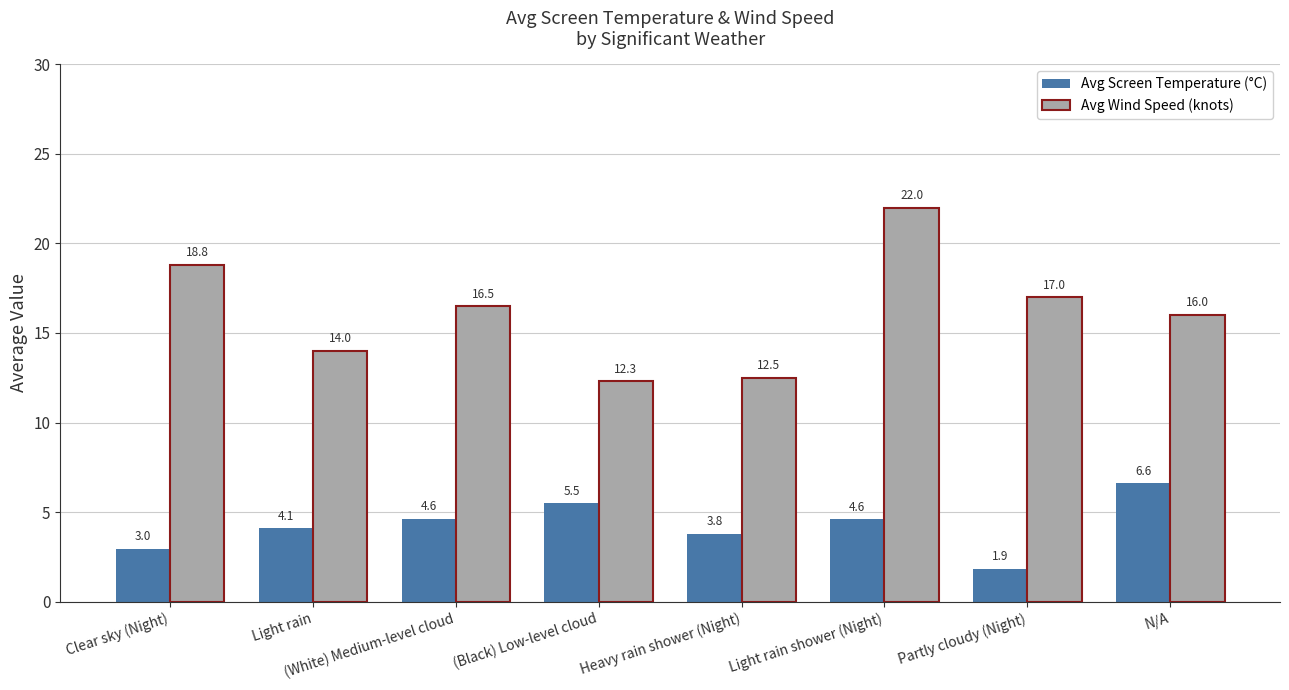

What is the difference between the highest and lowest values at Heavy rain shower (Night)?

8.7